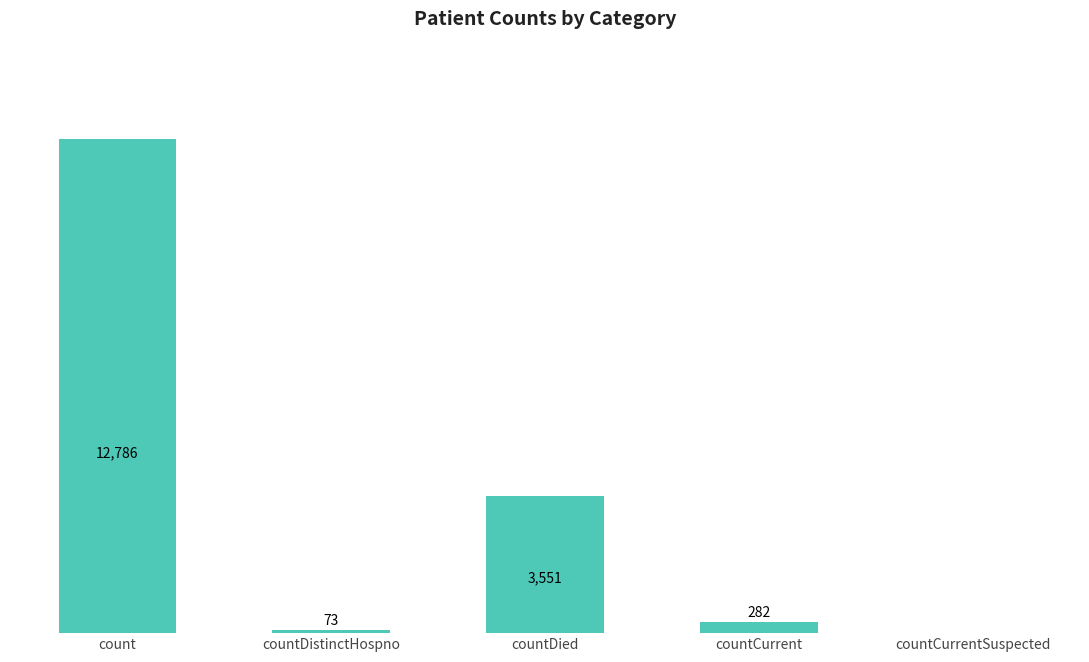

Between countCurrent and countCurrentSuspected, which is larger?

countCurrent